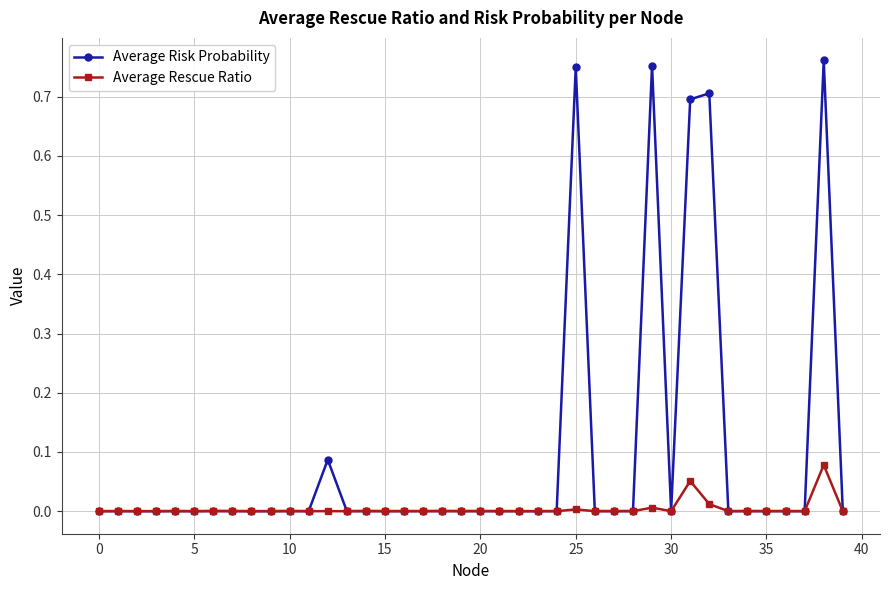

List the series in order of their overall mean, highest first.

Average Risk Probability, Average Rescue Ratio